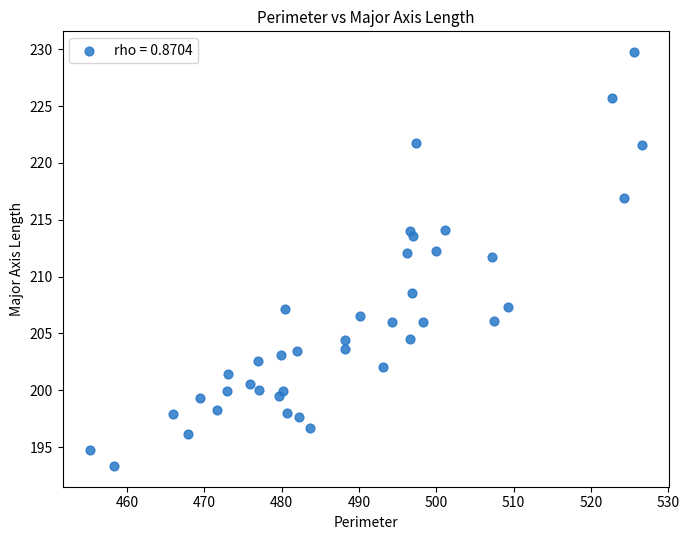

What is the range of X values (max minus min)?

71.3